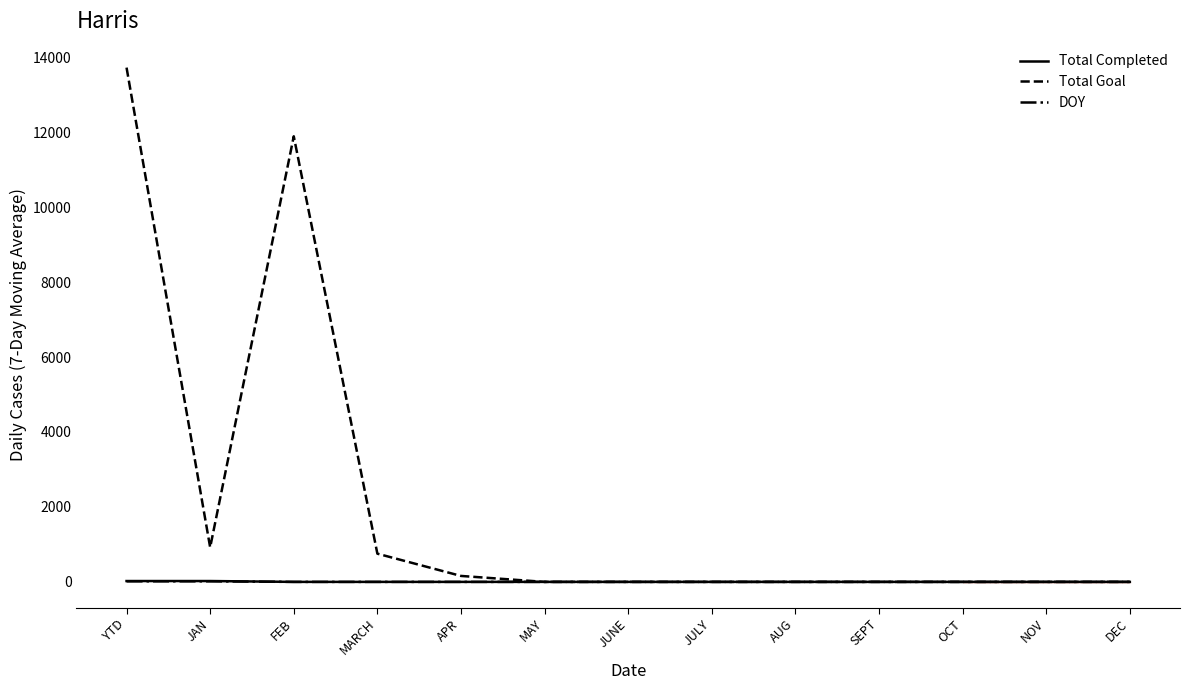

What is the maximum value shown in the chart?

13721